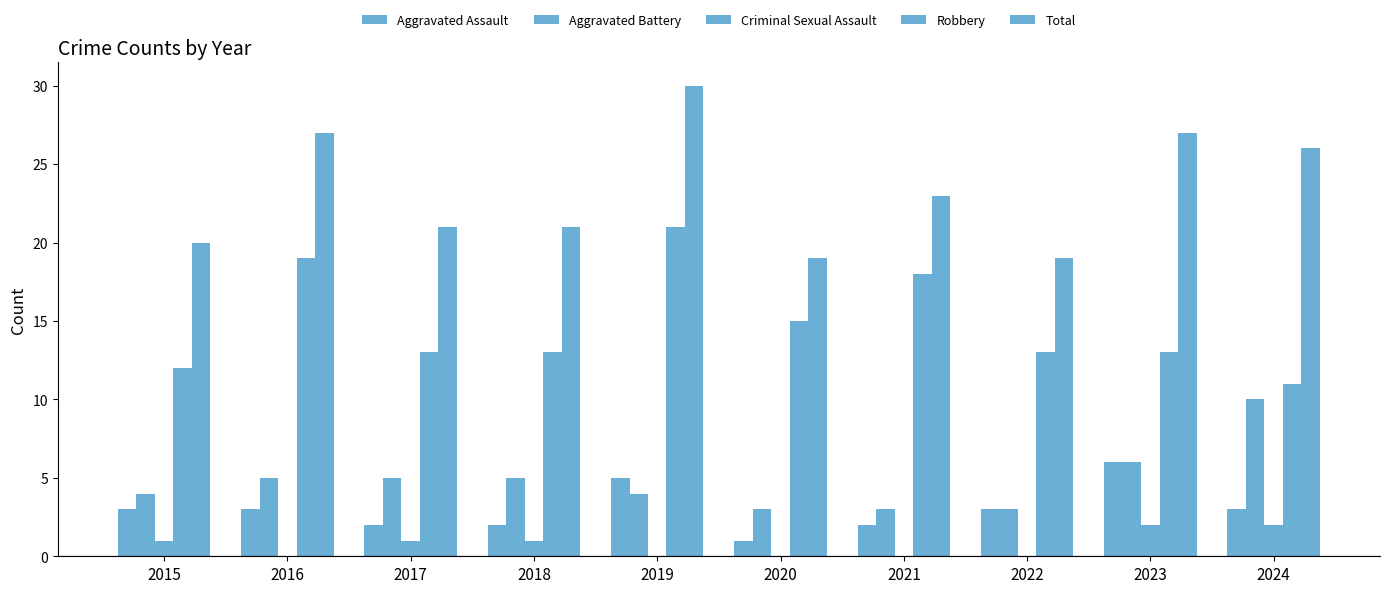

Reading right to left, what are all the values shown in this chart?

Aggravated Assault: 3	6	3	2	1	5	2	2	3	3
Aggravated Battery: 10	6	3	3	3	4	5	5	5	4
Criminal Sexual Assault: 2	2	0	0	0	0	1	1	0	1
Robbery: 11	13	13	18	15	21	13	13	19	12
Total: 26	27	19	23	19	30	21	21	27	20